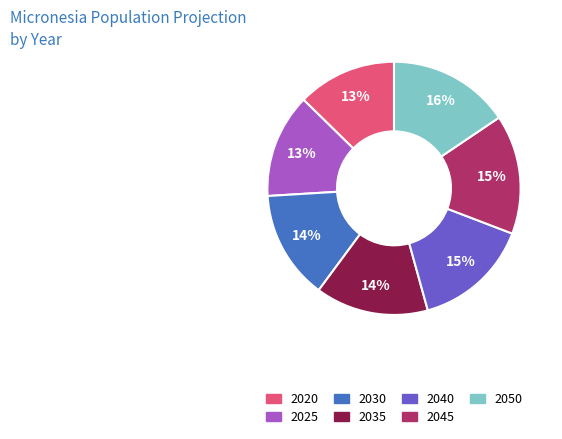

Is the sum of 2035 and 2040 greater than half?

No